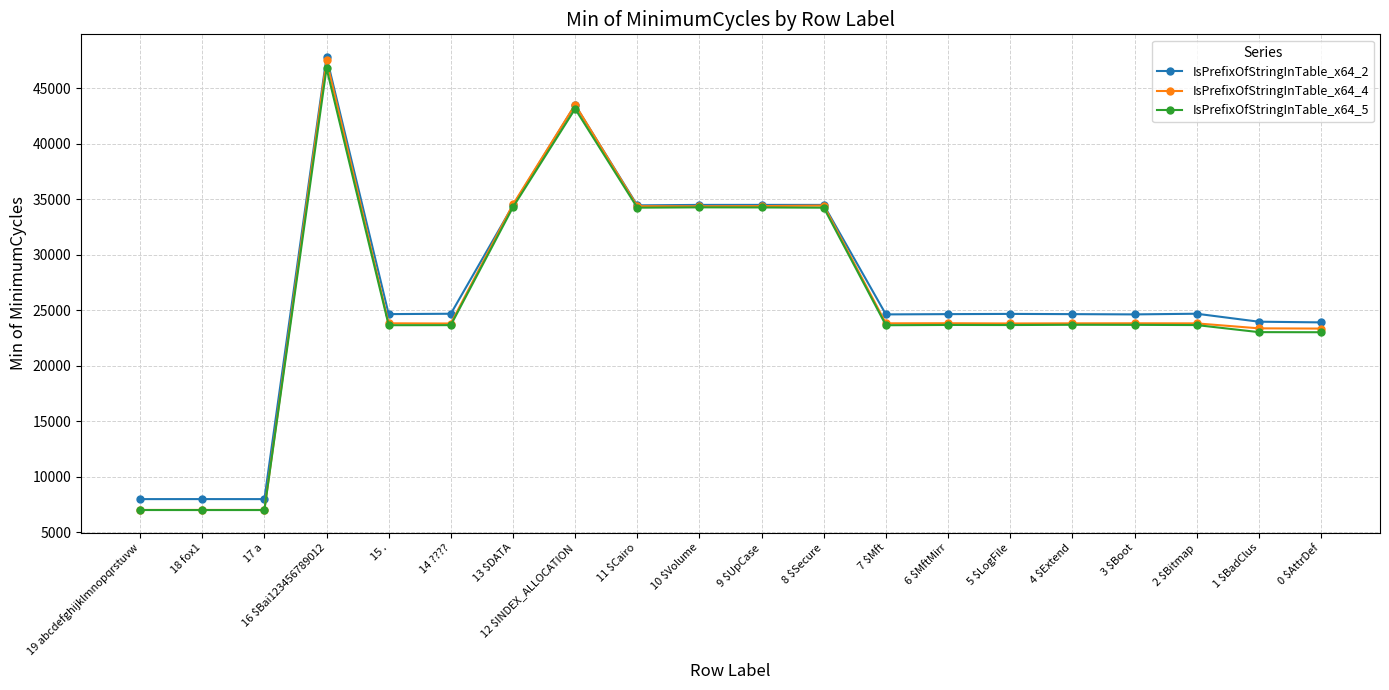

Where does the IsPrefixOfStringInTable_x64_2 series first go above 24674?

16 $Bai123456789012